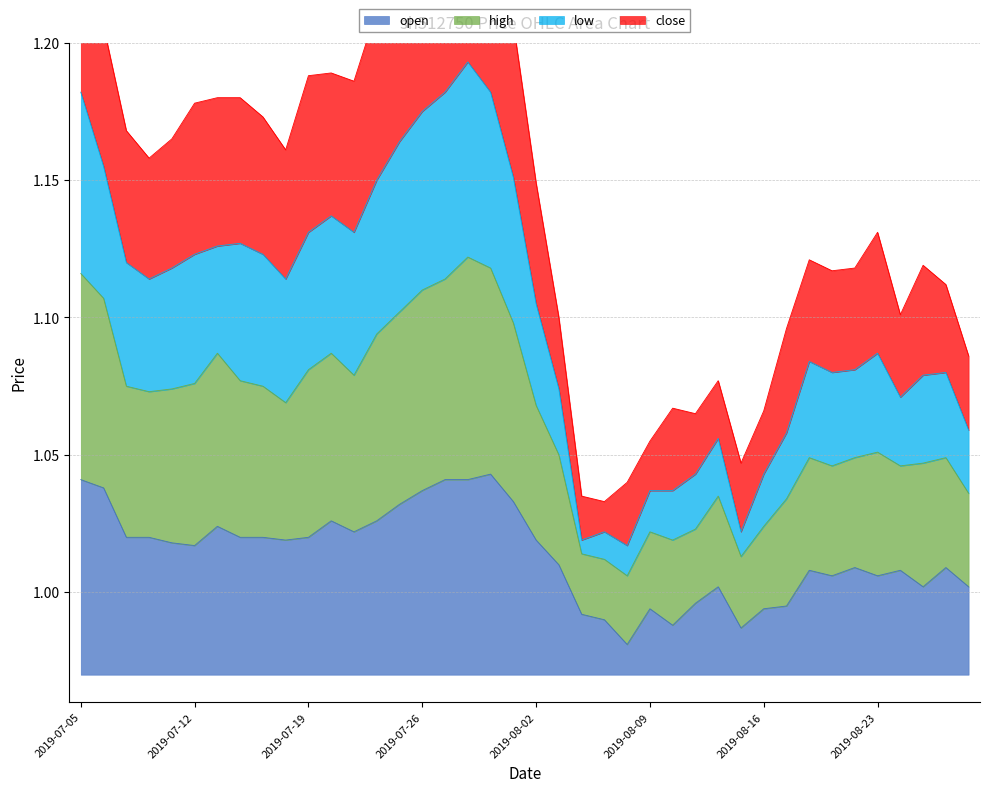

Is it true that open equals 0.4 at 2019-08-02?

False